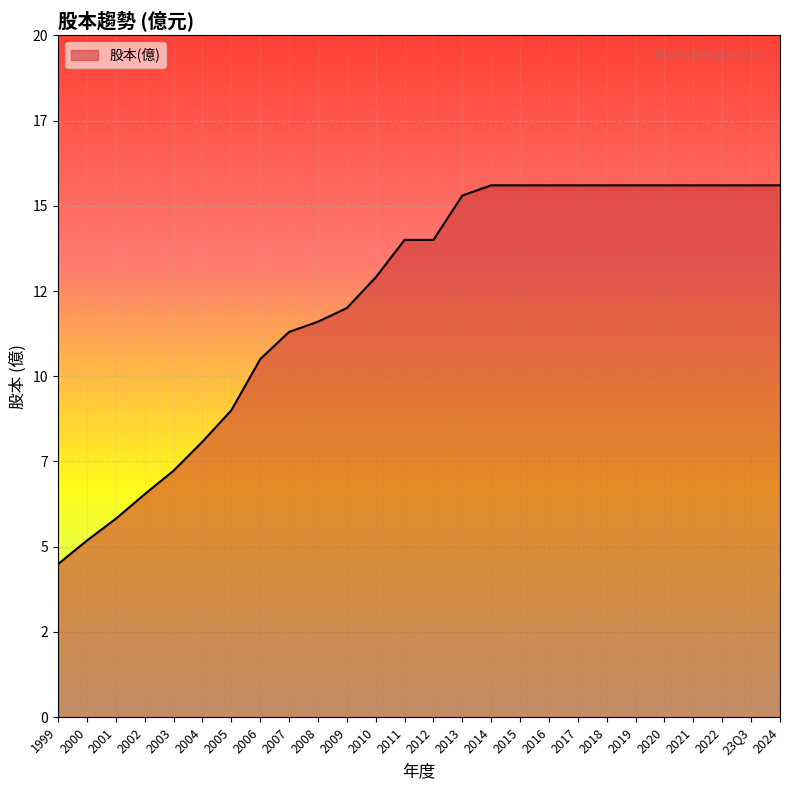

What is the difference between the maximum and minimum values?

11.1